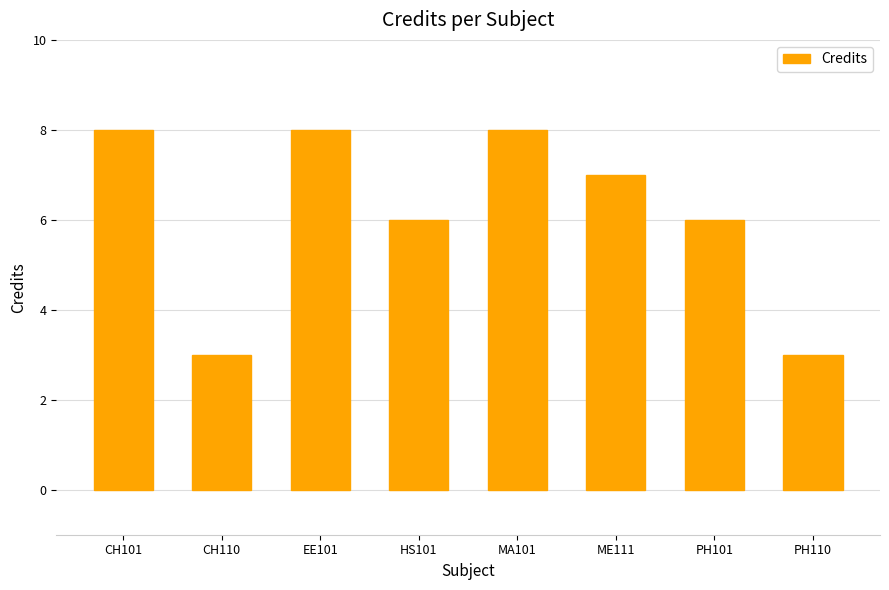

How many series are shown in this chart?

1